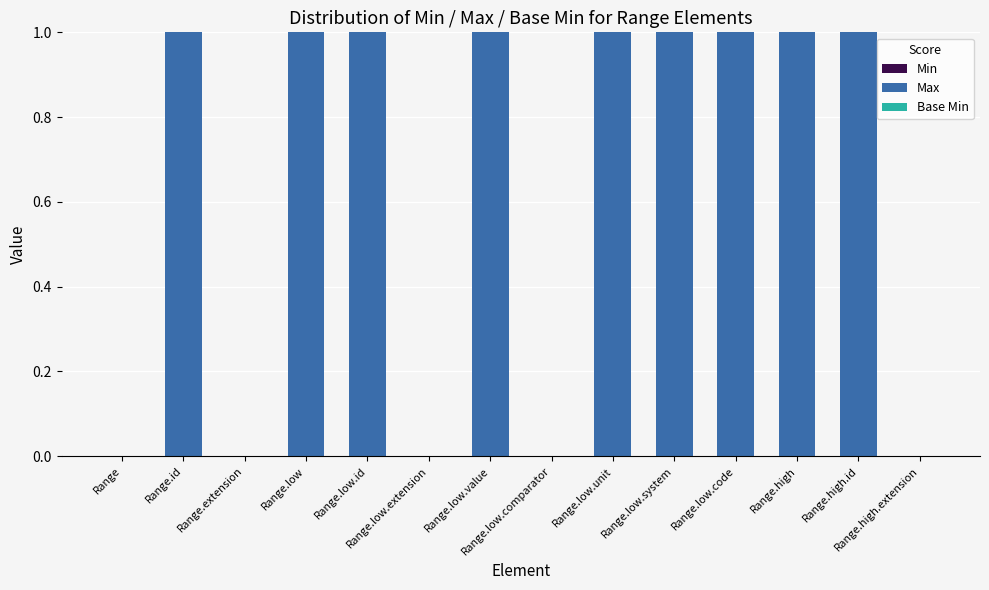

What is the sum of all values?

9